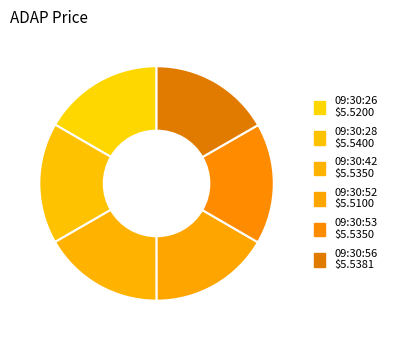

Is there any slice that represents more than half of the pie?

No